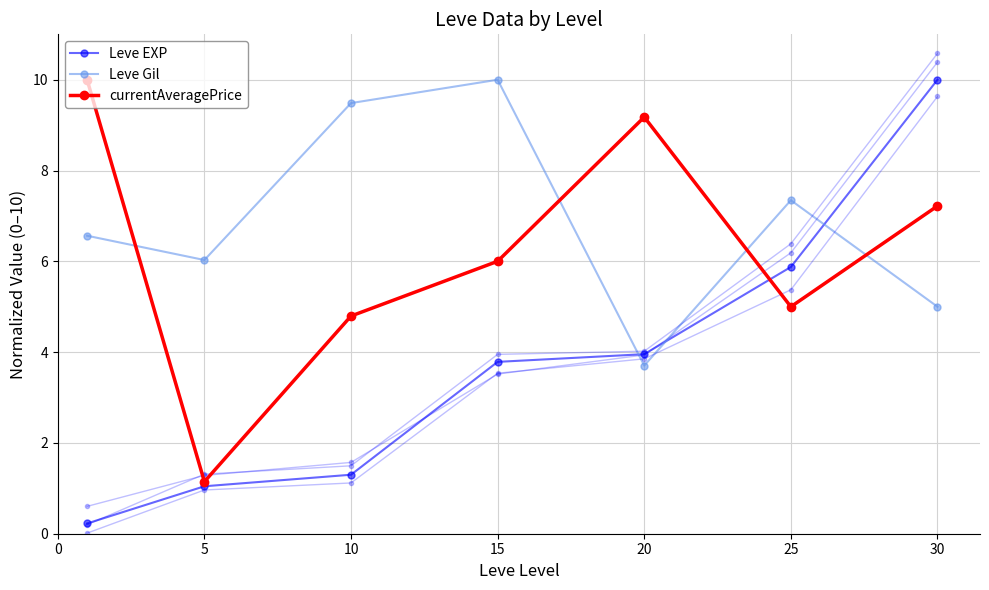

Is it true that Leve EXP equals 13.4 at 30?

False